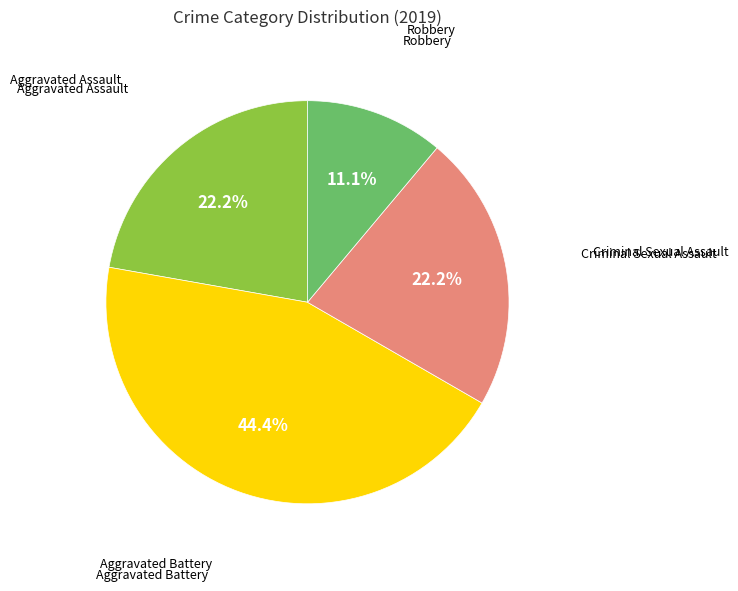

What is the ratio of the value at Aggravated Battery to the value at Criminal Sexual Assault?

2.0